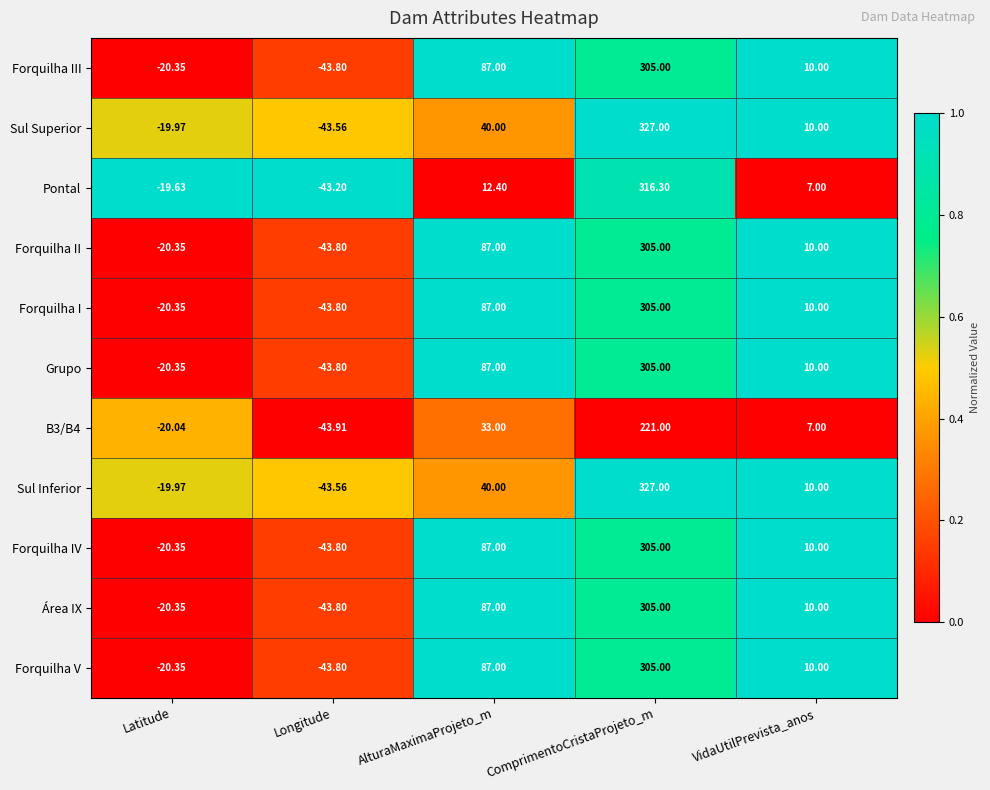

At which label is B3/B4 closest to 88?

AlturaMaximaProjeto_m